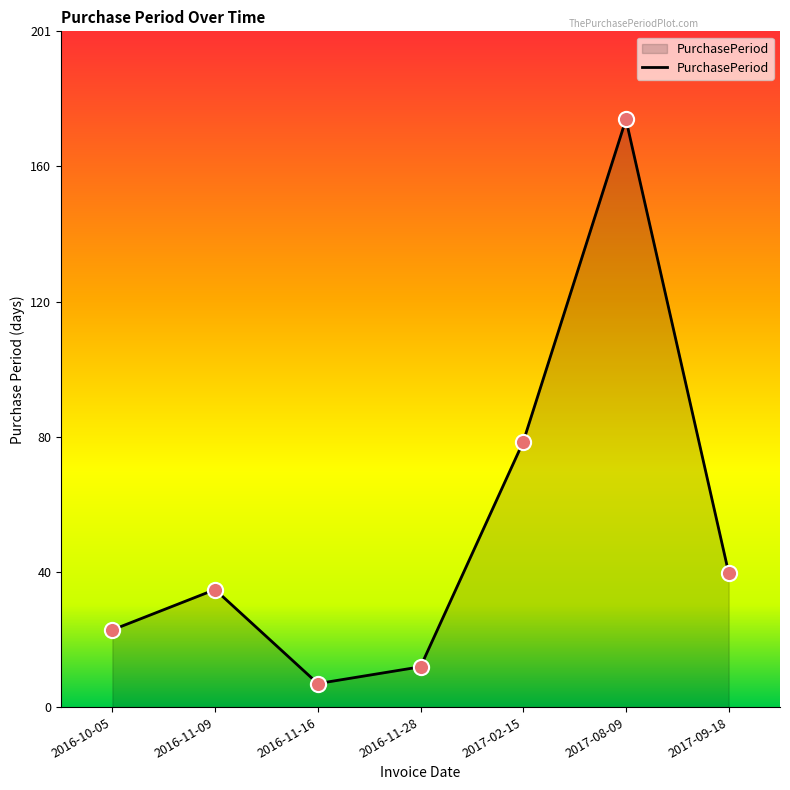

What is the change in value from 2016-10-05 to 2017-08-09?

+152